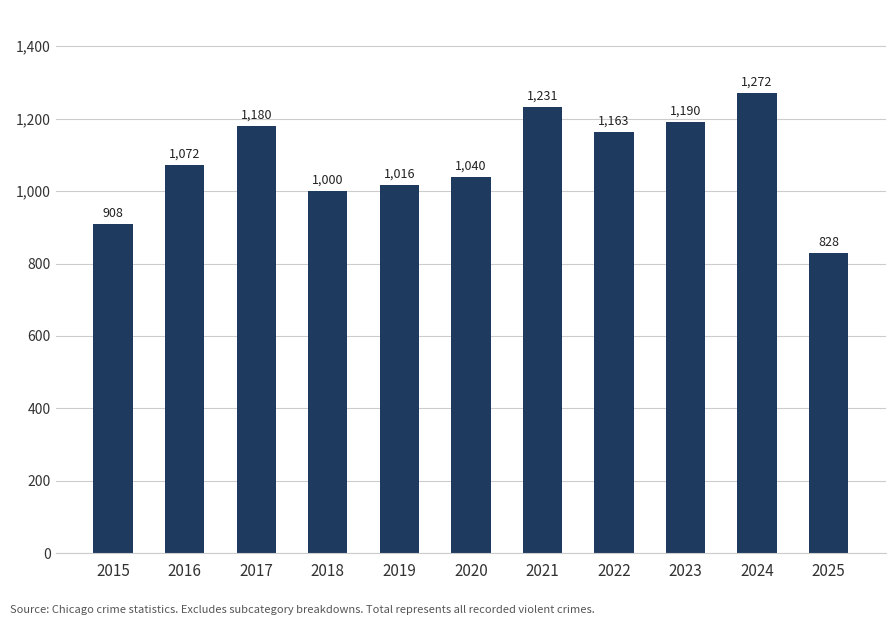

Reading left to right, what are all the values shown in this chart?

2015=908	2016=1072	2017=1180	2018=1000	2019=1016	2020=1040	2021=1231	2022=1163	2023=1190	2024=1272	2025=828